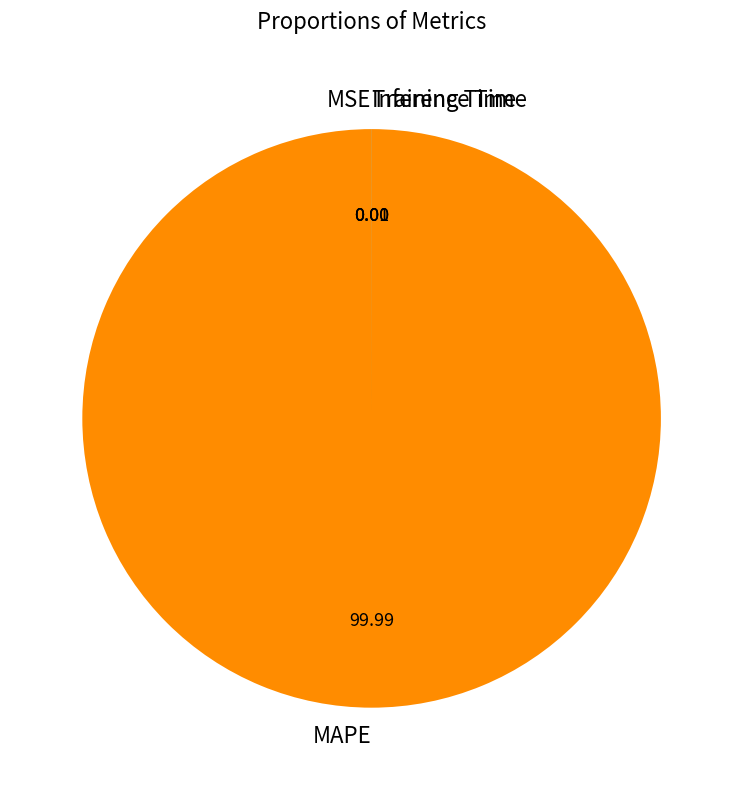

Which category has the biggest portion of the pie?

MAPE